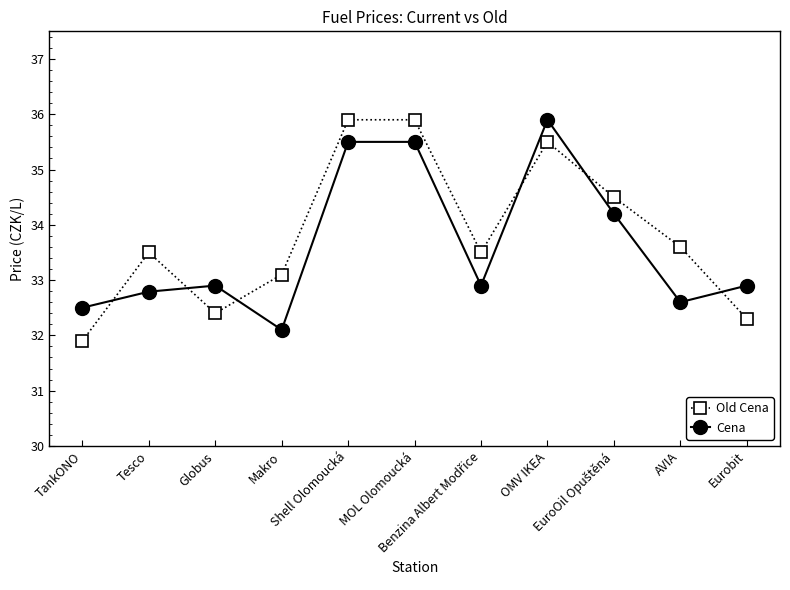

Between which two adjacent categories do Cena and Old Cena first intersect?

TankONO and Tesco